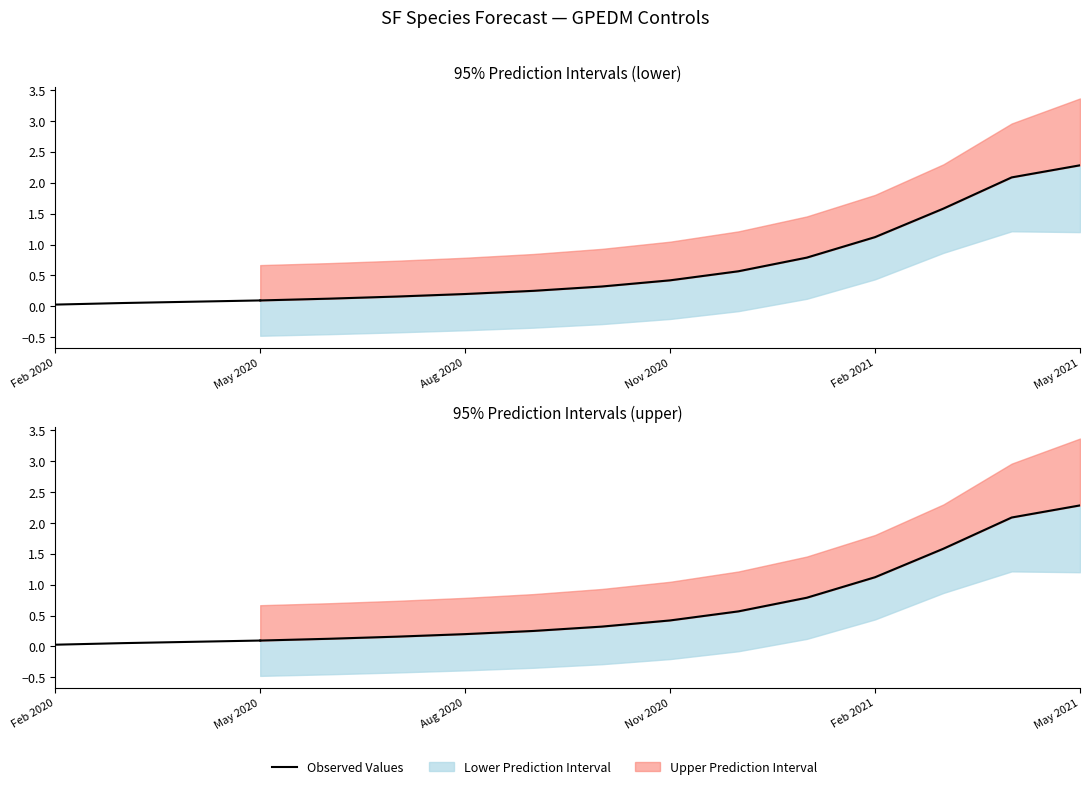

At which category does the chart reach its minimum across all series?

Feb 2020